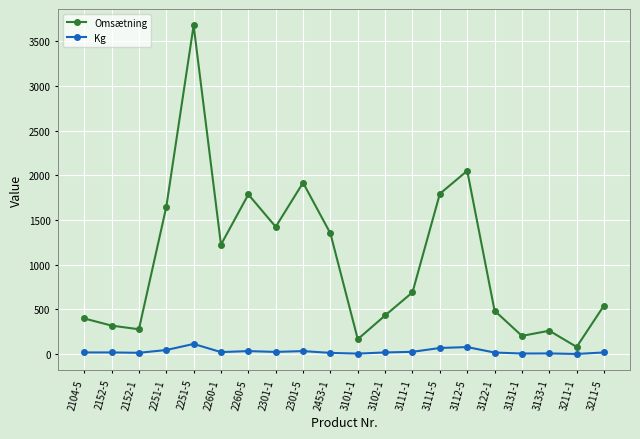

List the series in order of their peak value, lowest first.

Kg, Omsætning